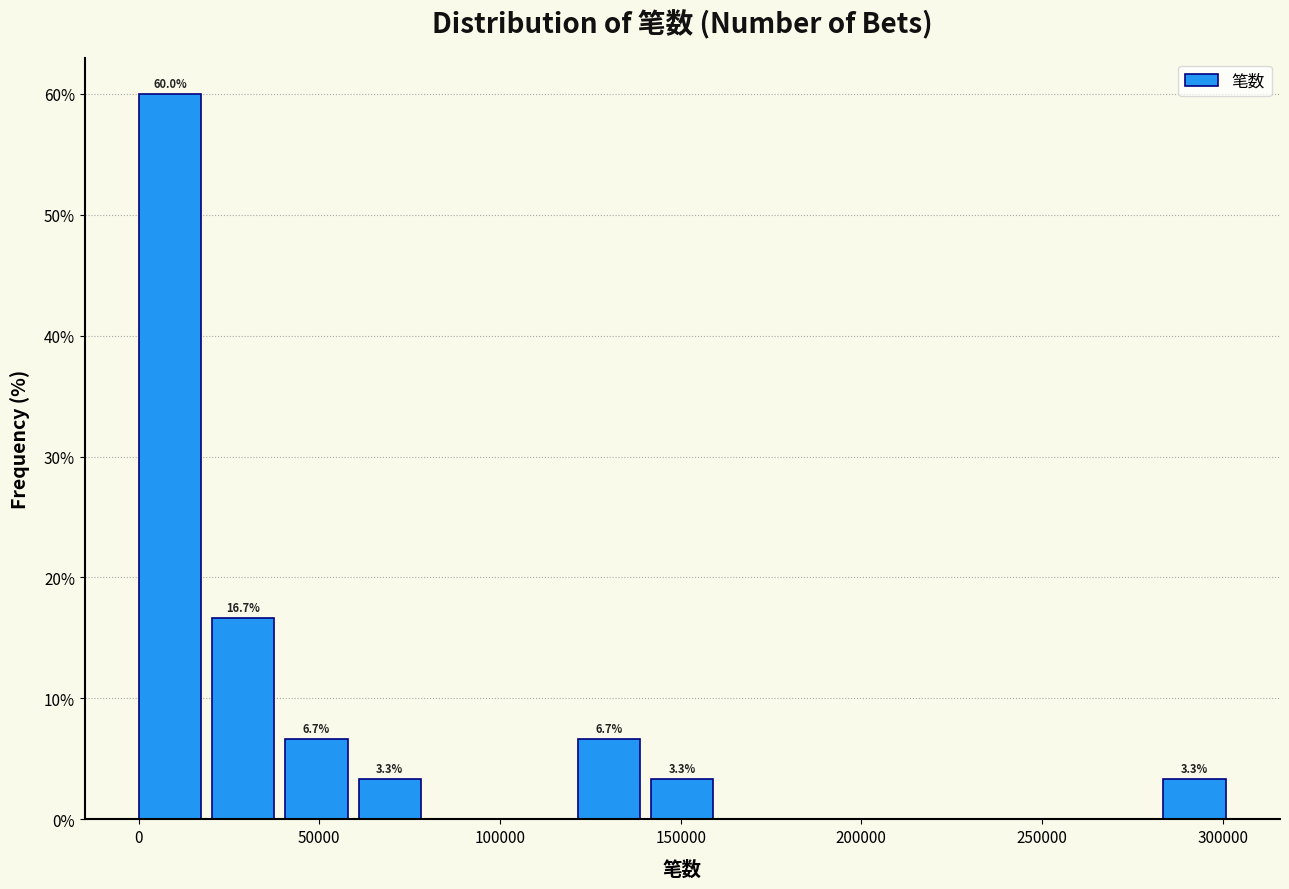

Which range on the x-axis has the tallest bar?

0 to 20000